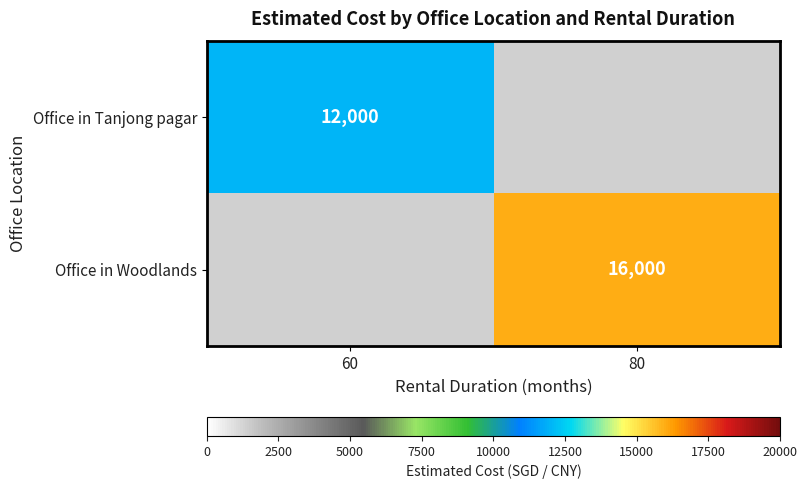

True or false: Office in Woodlands has a value of 16000 at 80.

True